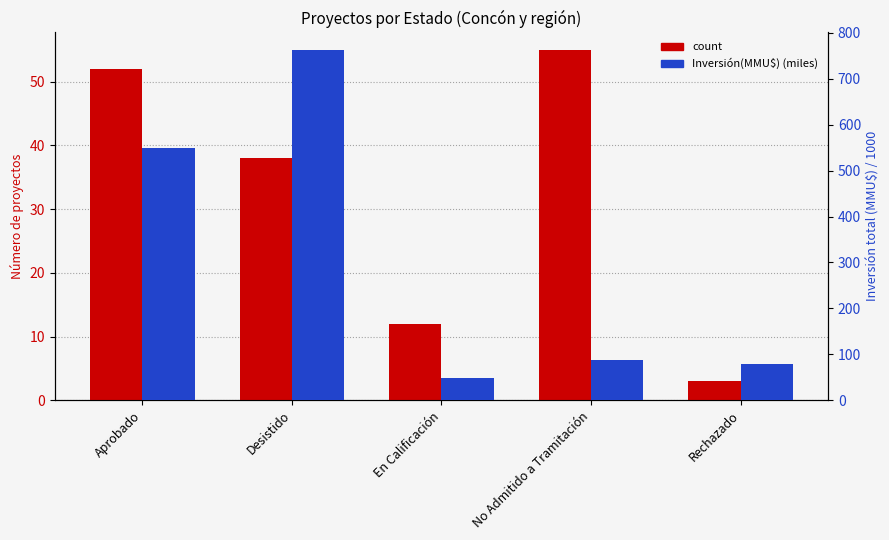

At which label does count first exceed 38?

Aprobado